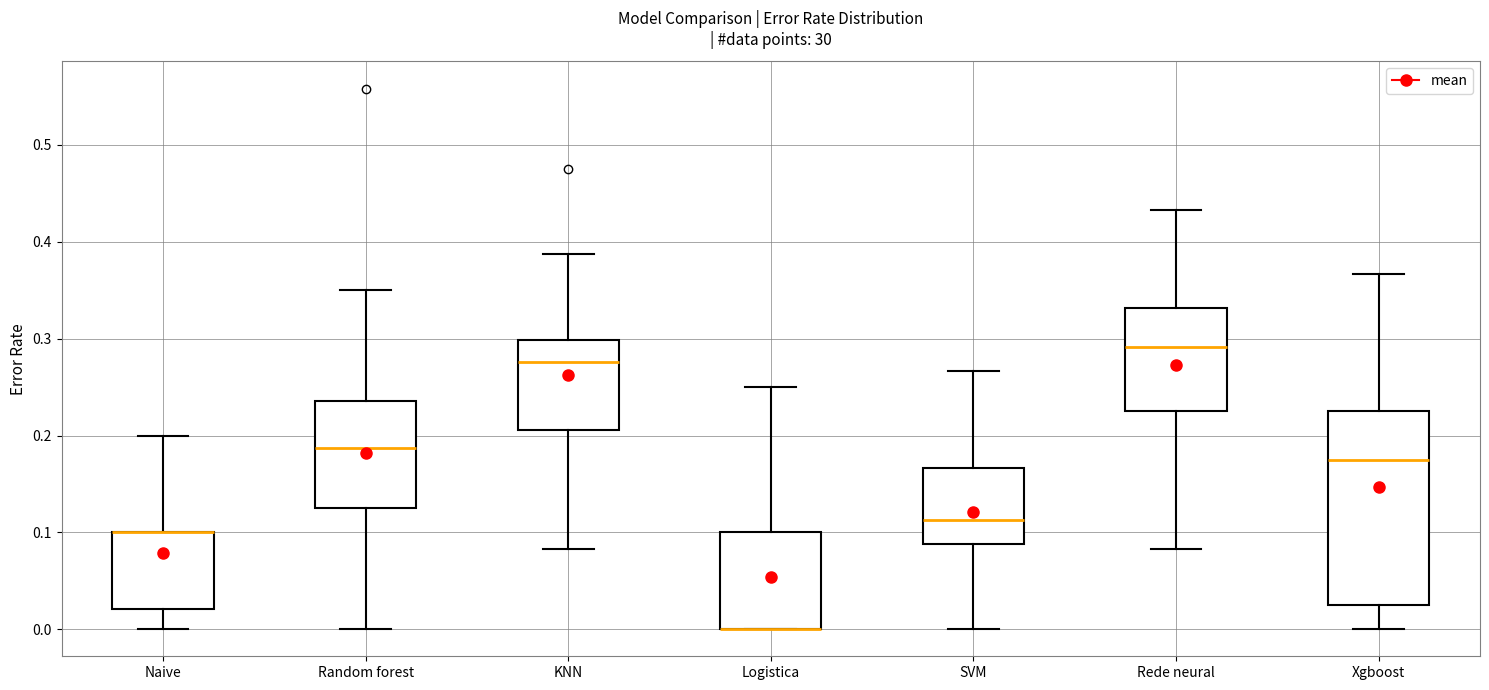

Comparing the boxes themselves (not the whiskers), which one is the tallest?

Xgboost